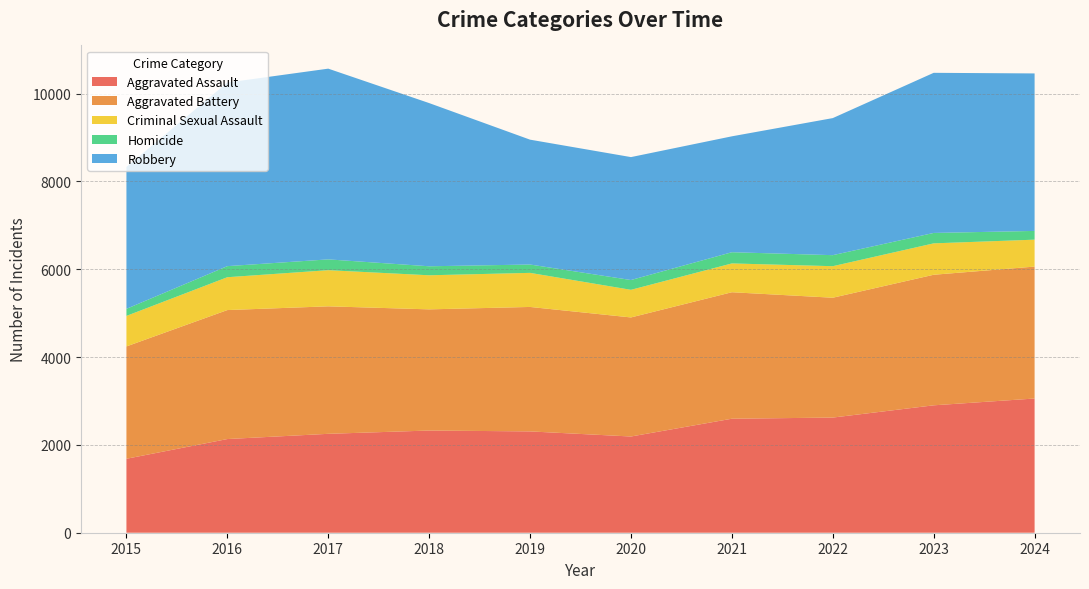

Reading right to left, what are all the values shown in this chart?

Aggravated Assault: 3056	2901	2622	2596	2191	2307	2327	2252	2133	1684
Aggravated Battery: 3004	2973	2729	2880	2711	2834	2759	2903	2937	2558
Criminal Sexual Assault: 613	715	718	656	629	776	776	823	748	695
Homicide: 199	237	251	255	223	190	205	246	252	161
Robbery: 3586	3646	3121	2639	2799	2843	3716	4343	4181	3231